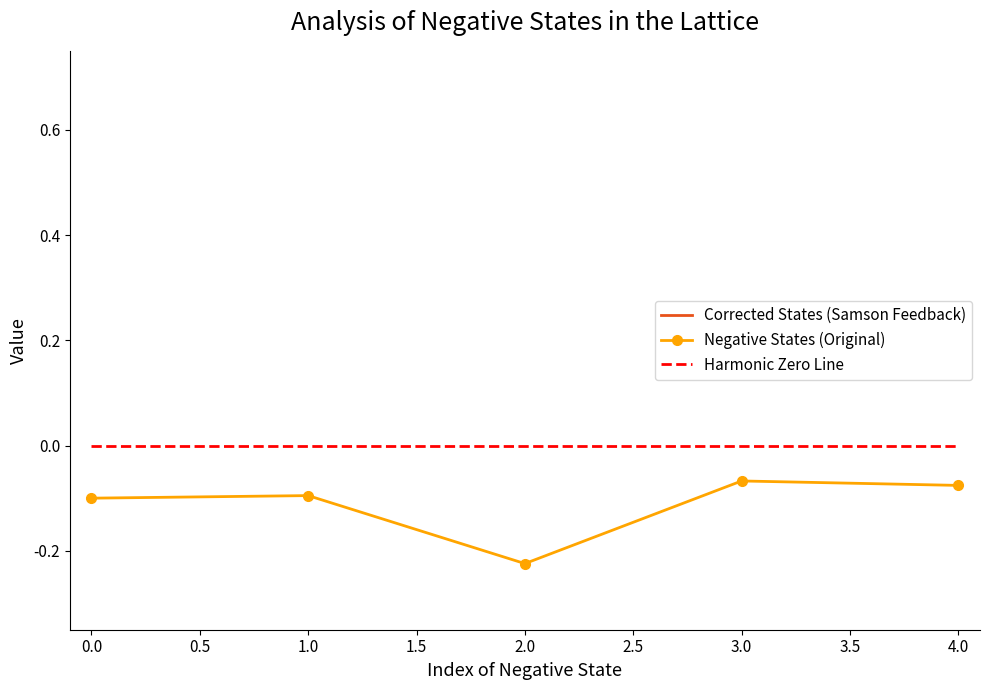

At how many categories does at least one series exceed 0?

5